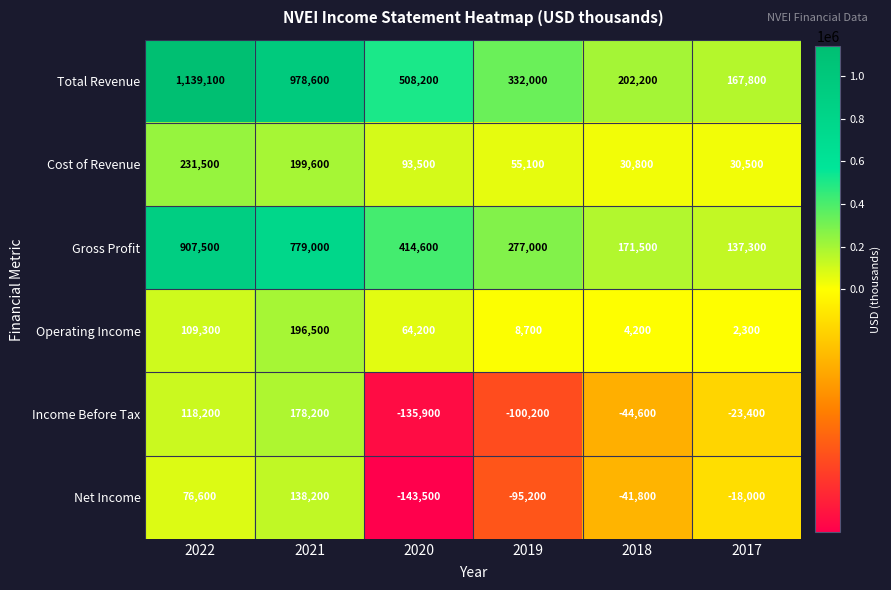

Which series changed the most between 2022 and 2020?

Total Revenue